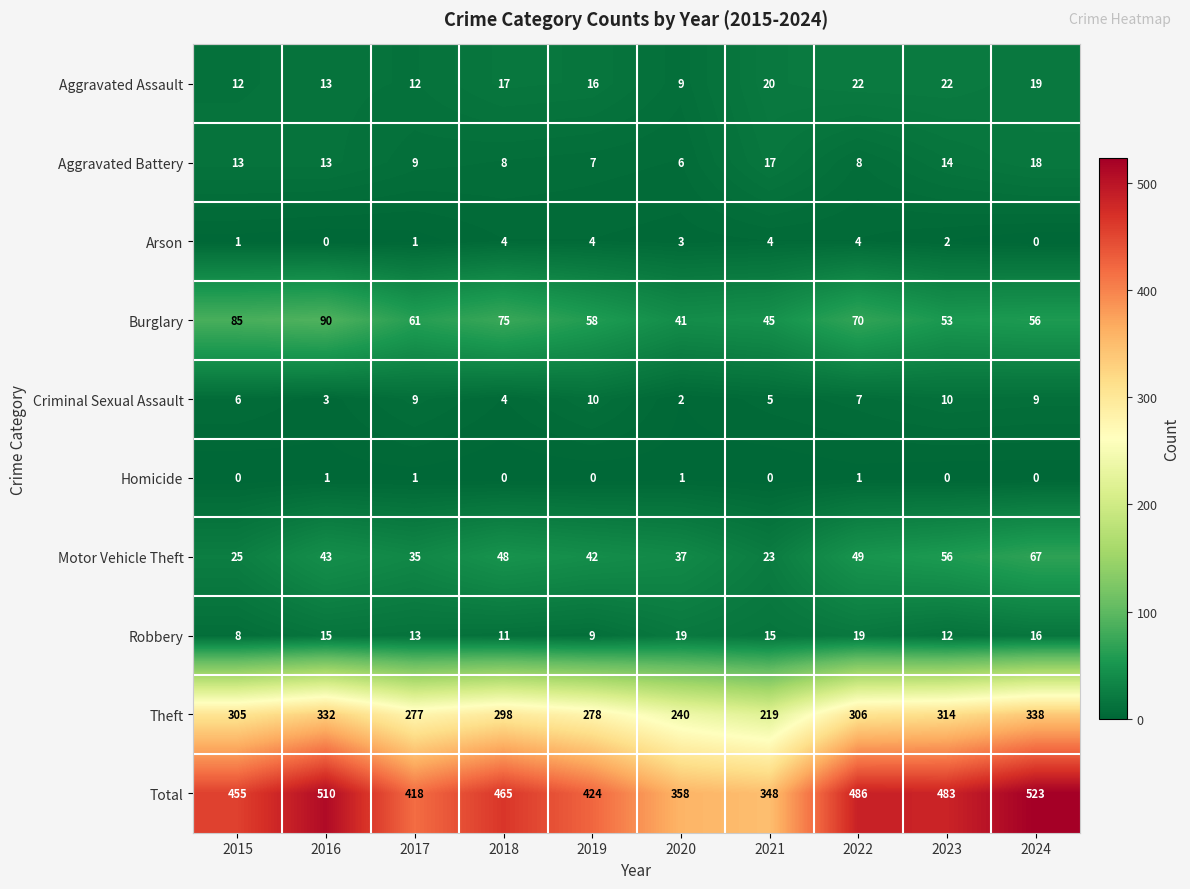

What is the difference between the highest and lowest values at 2019?

424